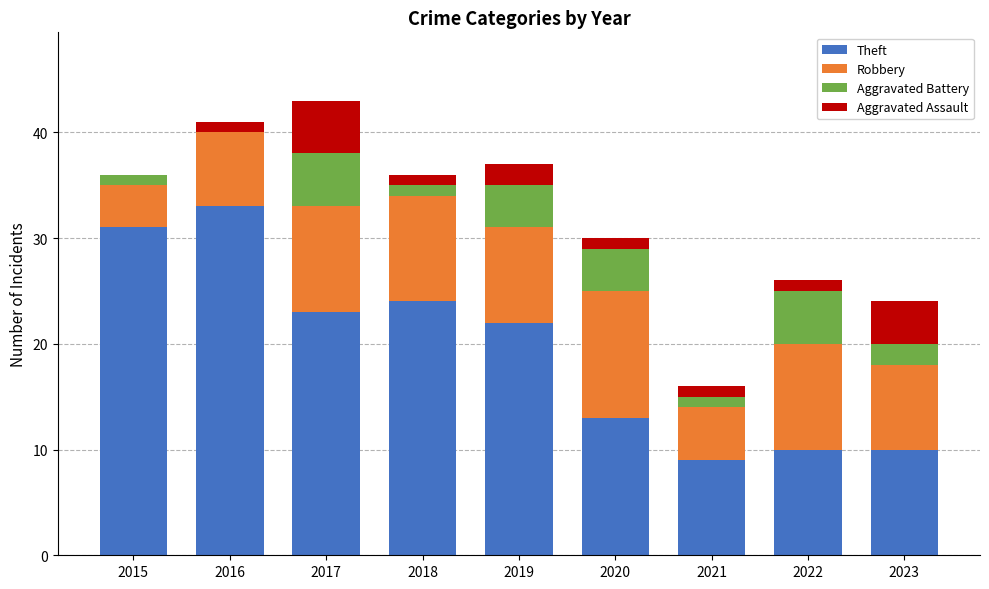

The Theft series shows 13 at 2020. True or false?

True